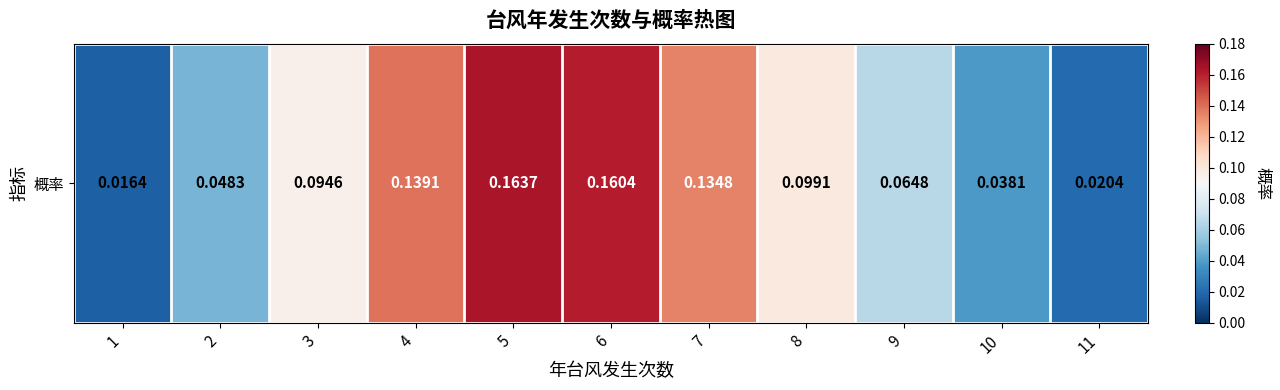

Count the values in the range 0 to 1.

11